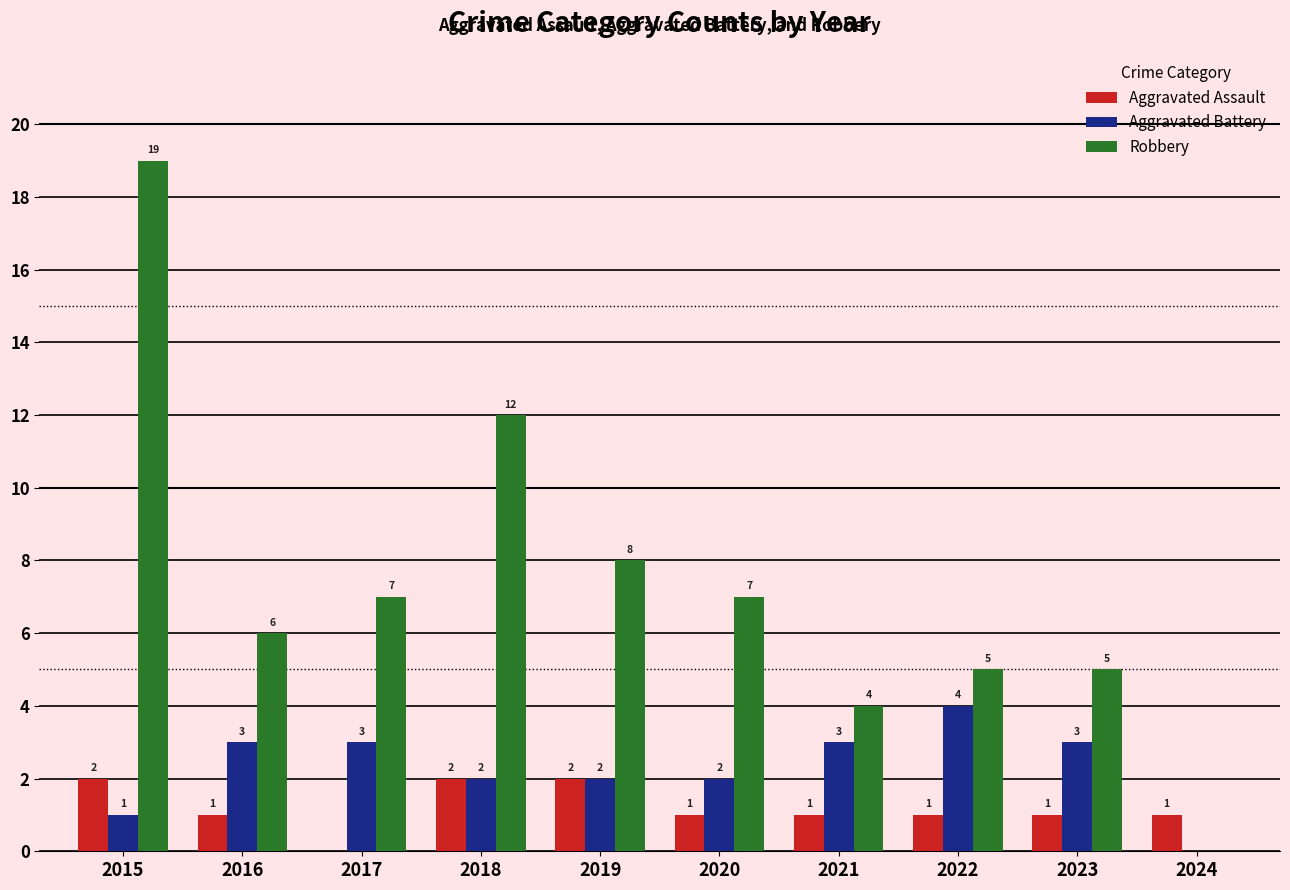

At which label is Robbery closest to 9?

2019